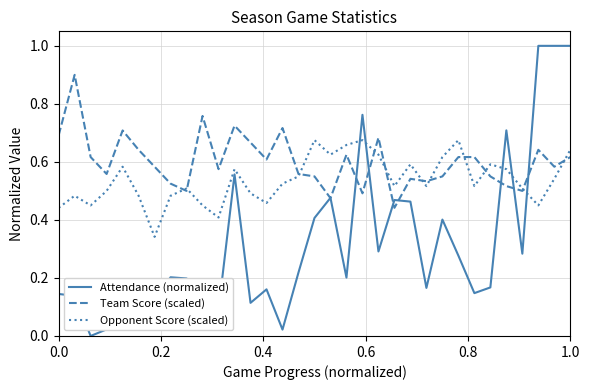

How many lines are shown in the chart?

3